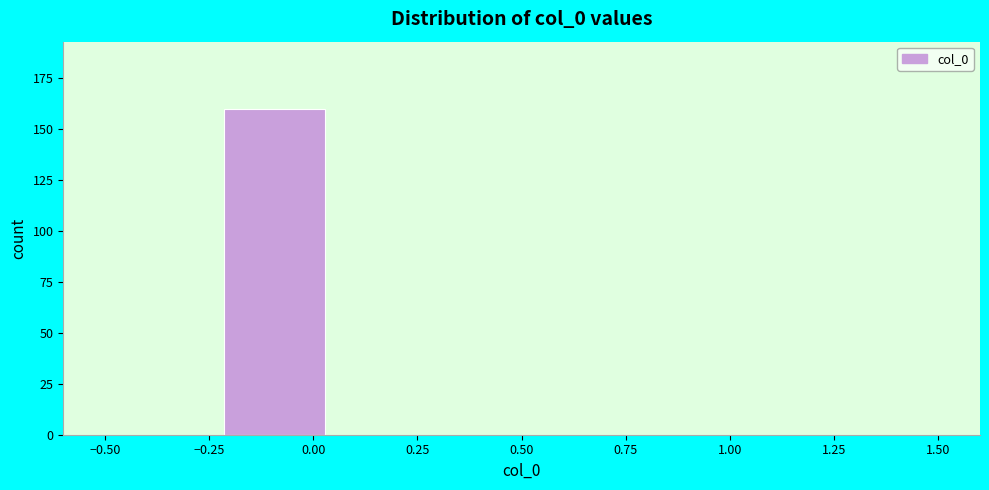

Reading left to right, transcribe this chart: for each bar, give the range it covers on the x-axis and its height. Neither the bar edges nor the heights are printed on the chart, so give them approximately, as read against the axes.

-0.50 to -0.20: 0
-0.20 to 0.05: 160
0.05 to 0.35: 0
0.35 to 0.65: 0
0.65 to 0.95: 0
0.95 to 1.20: 0
1.20 to 1.50: 0